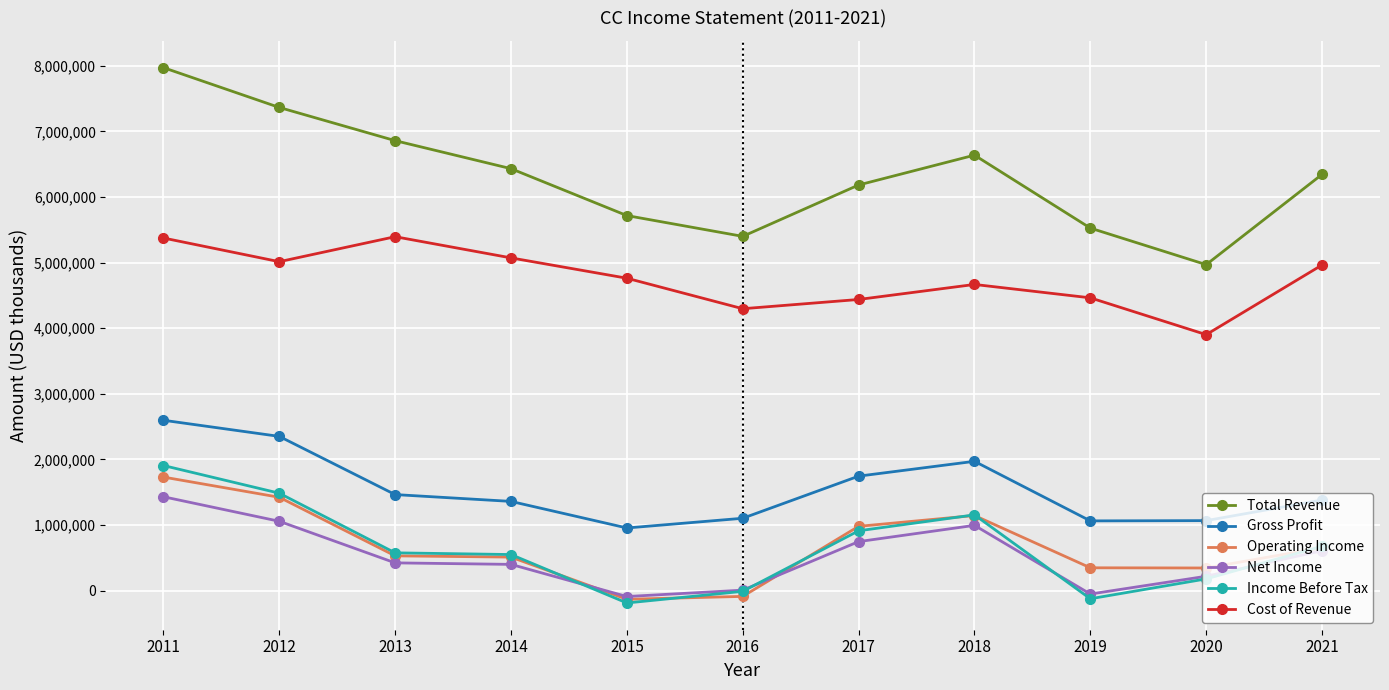

At which label is Income Before Tax closest to 859500?

2017